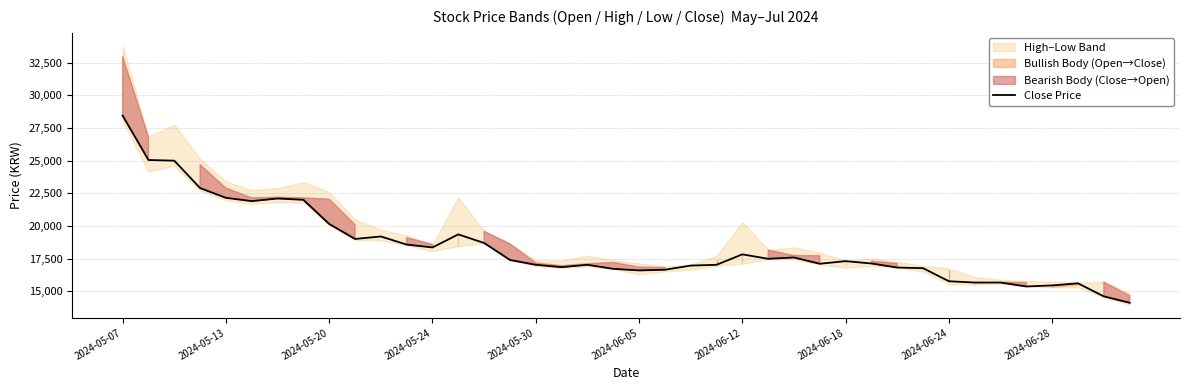

What is the sum of all values?

735200